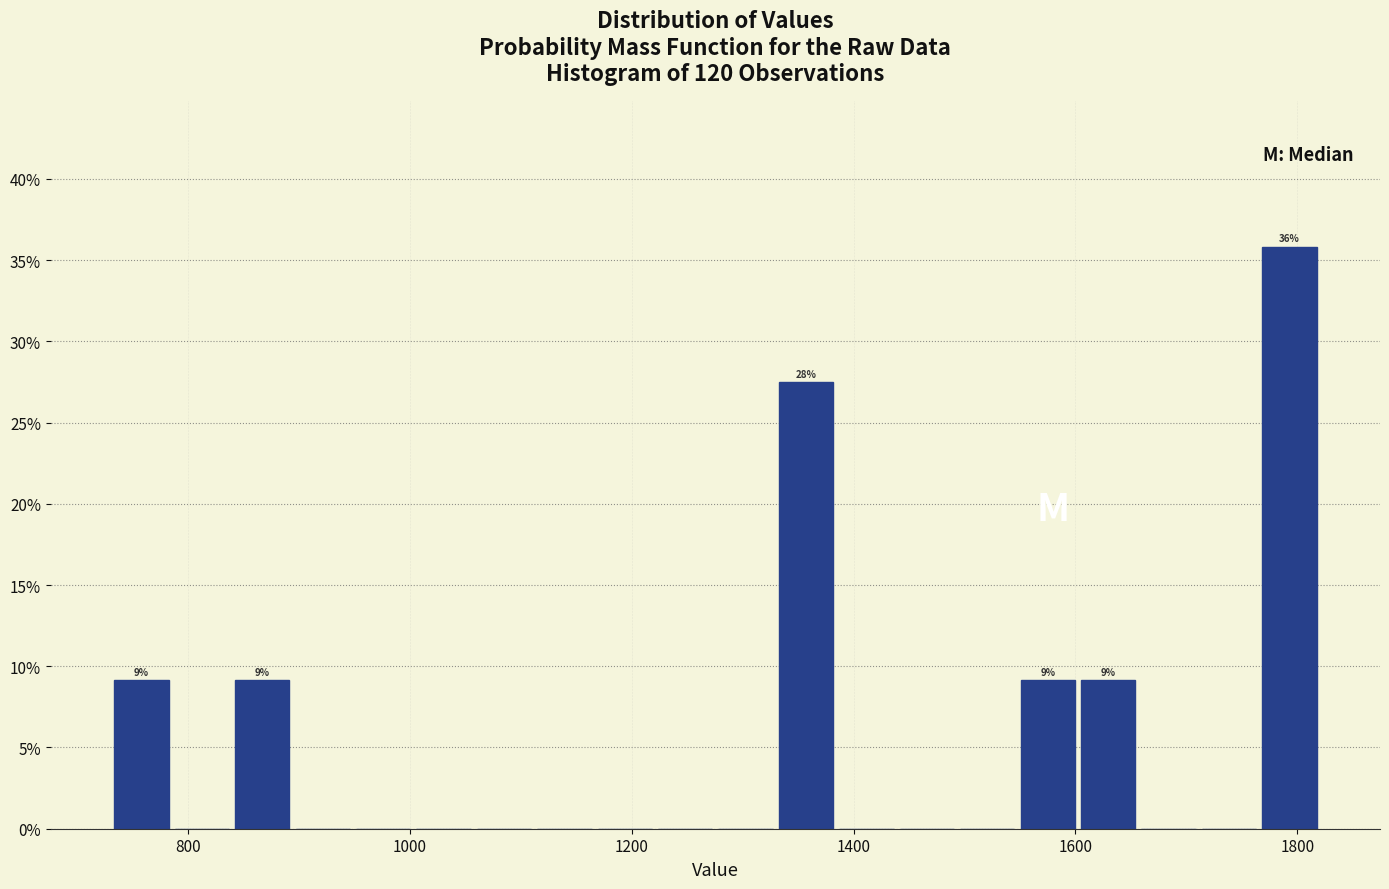

Read against the x-axis, roughly where is the centre of the tallest bar?

1800